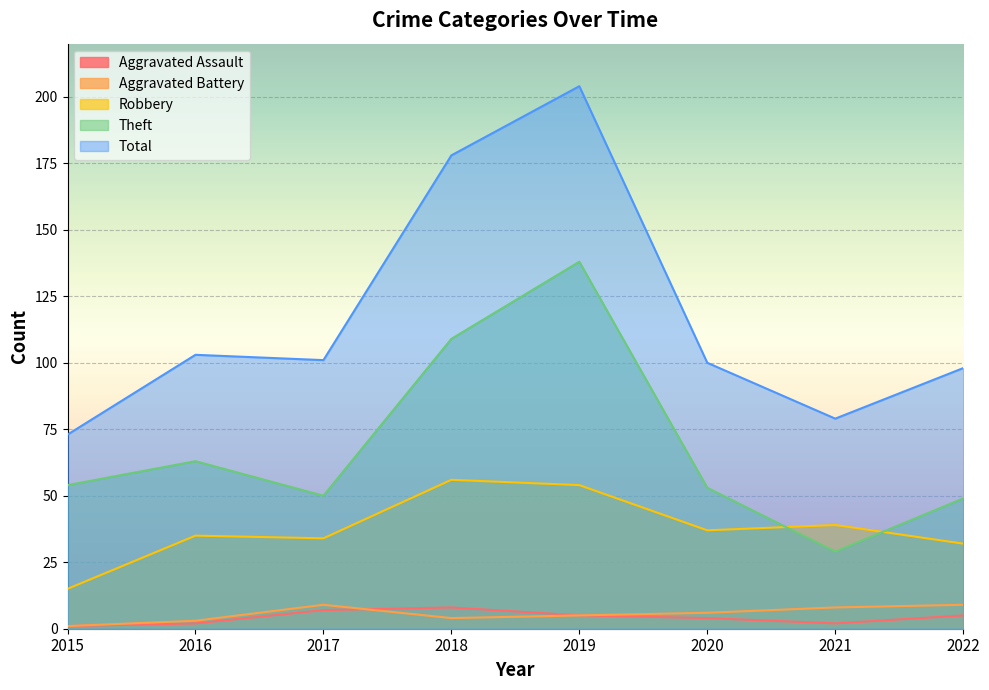

What are all the series names shown in the legend?

Aggravated Assault, Aggravated Battery, Robbery, Theft, Total